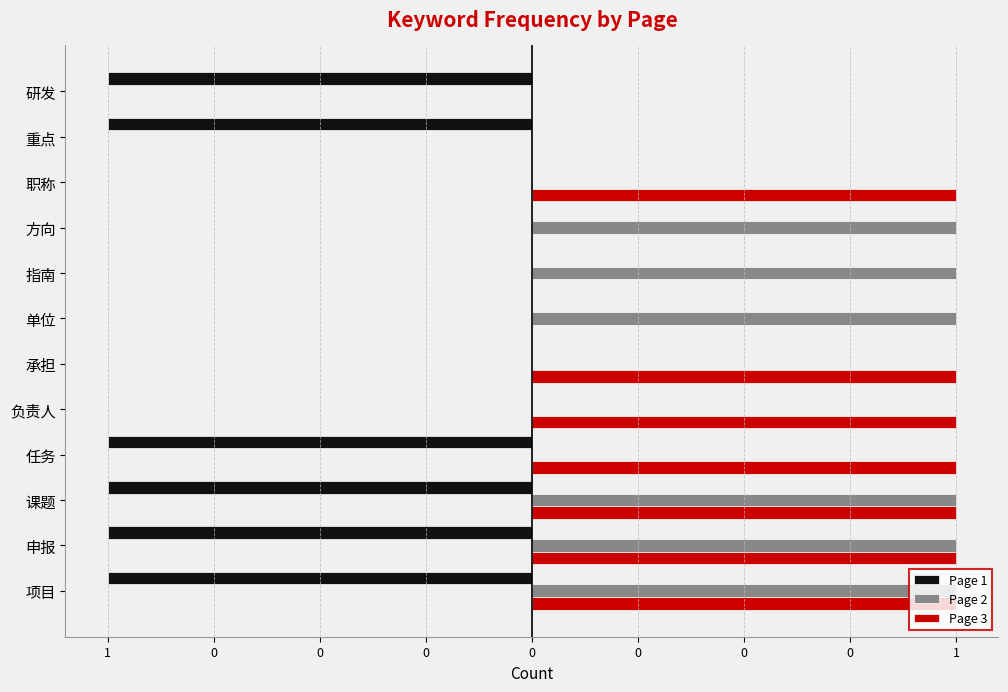

What are all the series names shown in the legend?

Page 1, Page 2, Page 3